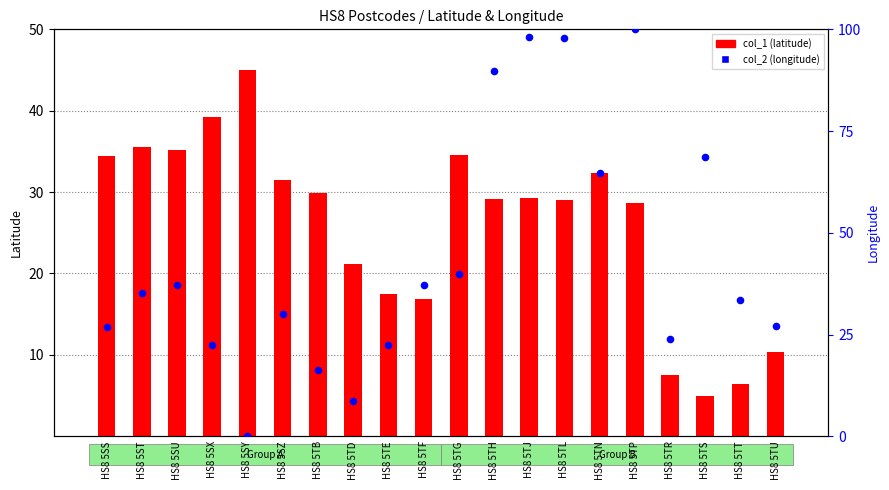

Which series has the largest Y range (max minus min)?

col_2